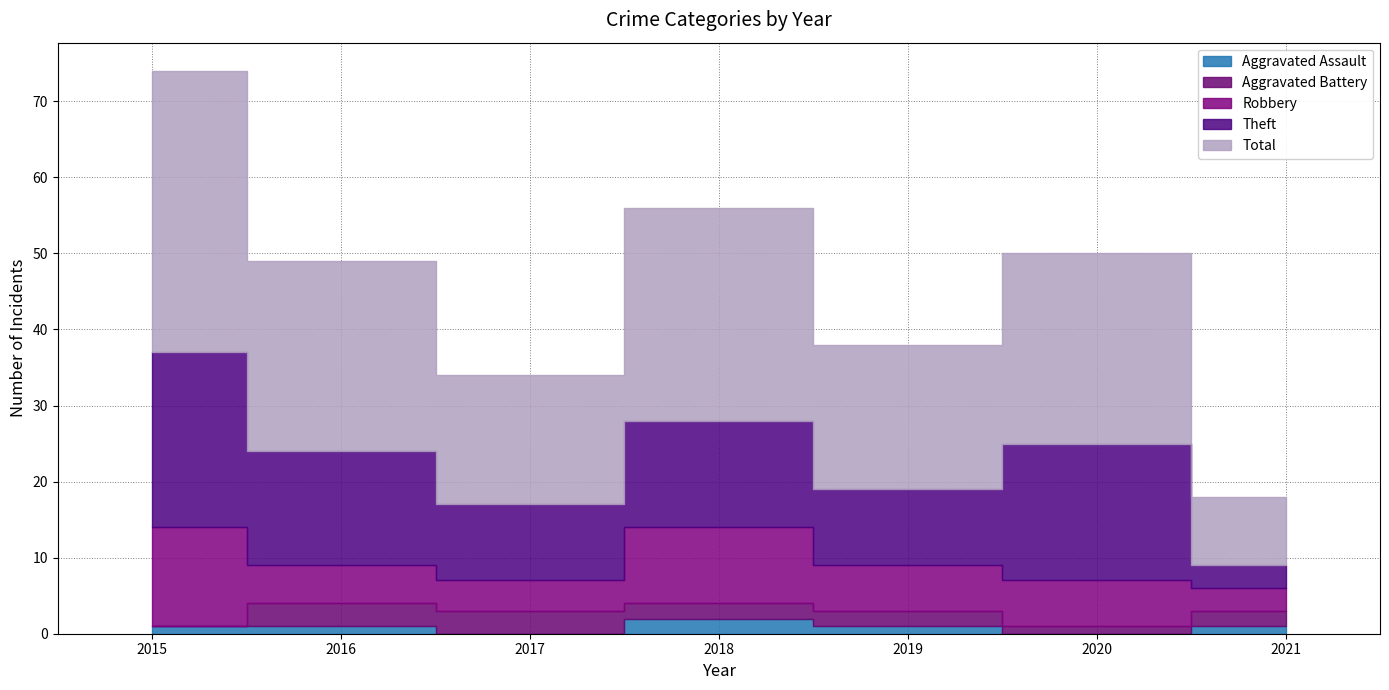

True or false: Total has a value of 28 at 2018.

True